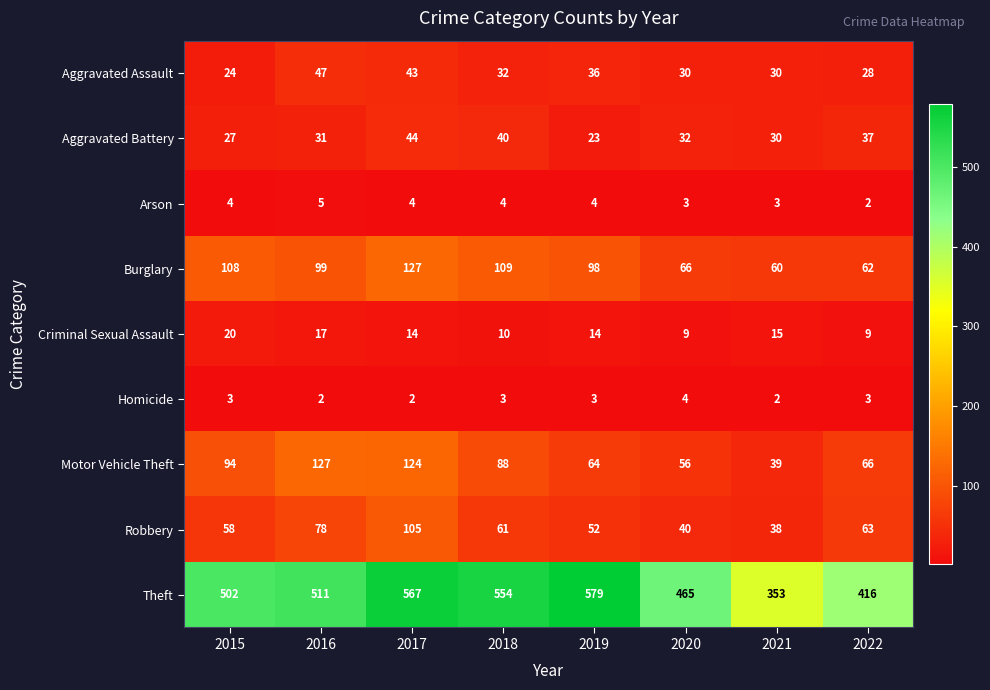

Rank the series at 2022 from highest to lowest value.

Theft, Motor Vehicle Theft, Robbery, Burglary, Aggravated Battery, Aggravated Assault, Criminal Sexual Assault, Homicide, Arson